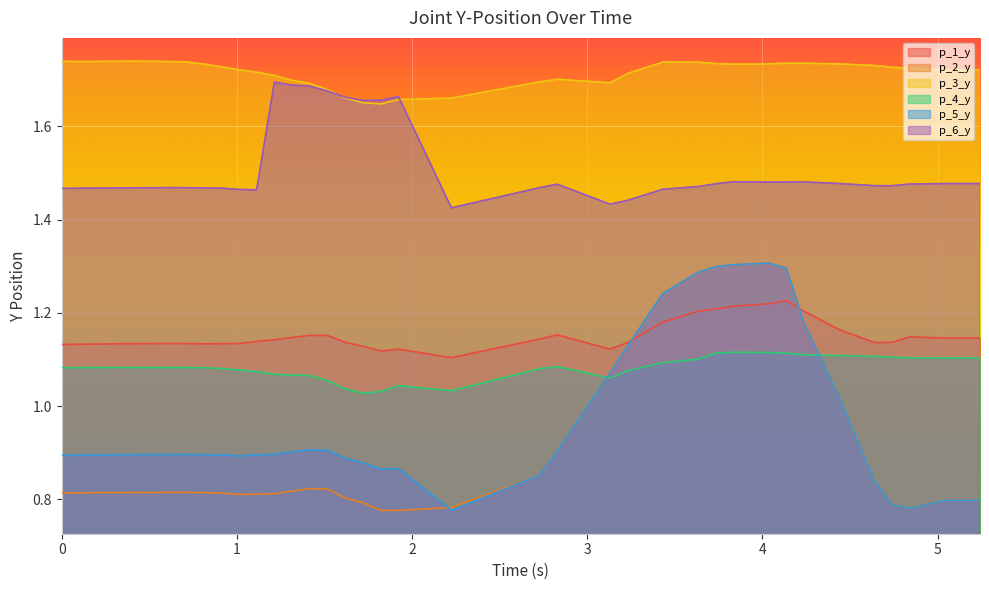

Which series has the largest total across all categories?

p_3_y